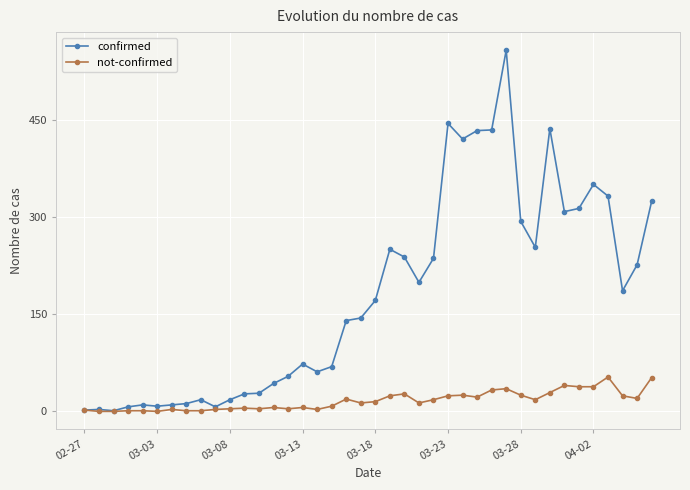

What is the greatest value displayed?

557